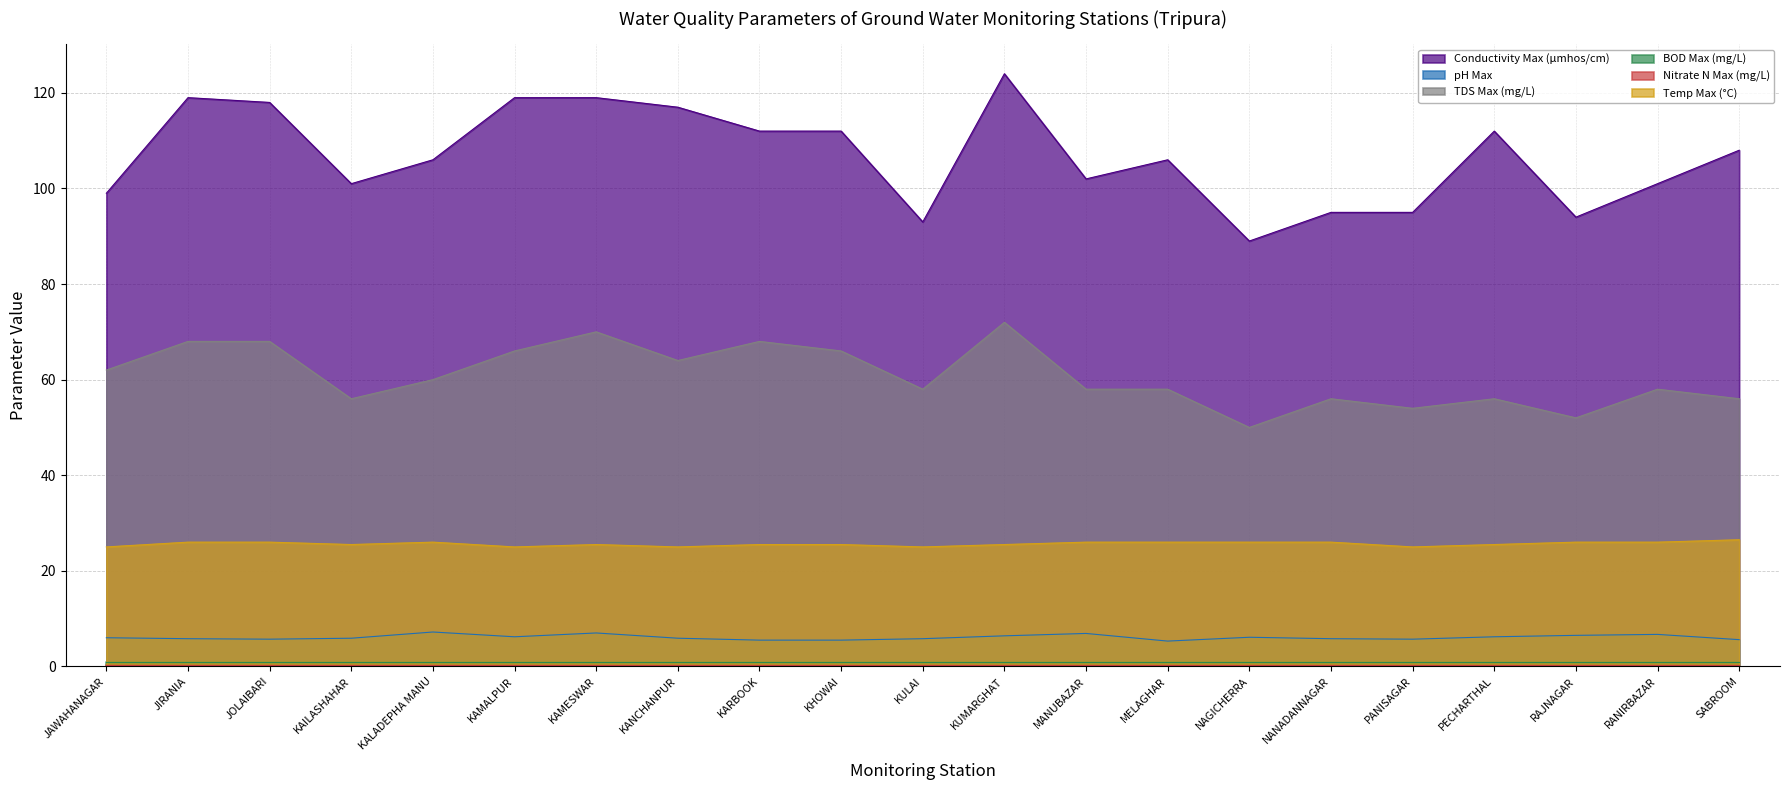

The TDS Max (mg/L) series shows 18.2 at RANIRBAZAR. True or false?

False